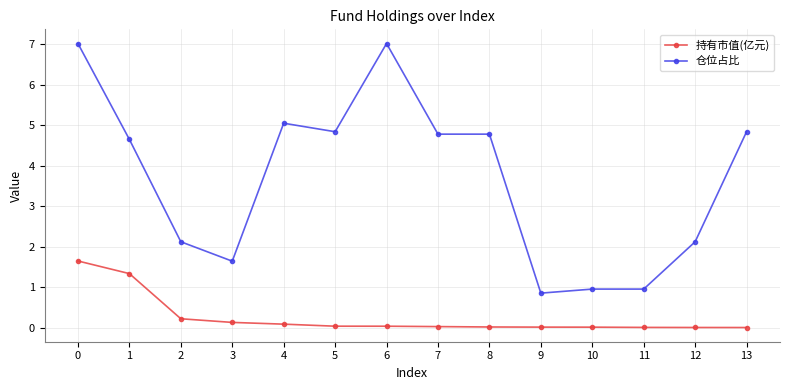

At 10, list the series in order from largest to smallest.

仓位占比, 持有市值(亿元)